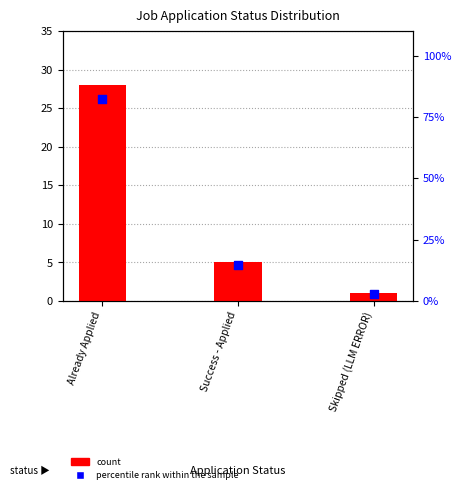

Is the value of count at Success - Applied greater than the value of percentile rank within the sample at Already Applied?

No